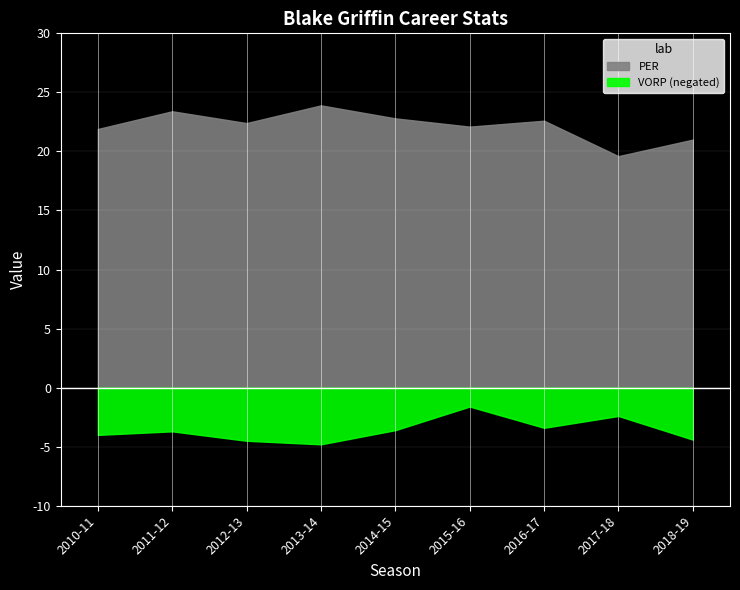

Reading left to right, what are all the values shown in this chart?

PER: 2010-11=21.9	2011-12=23.4	2012-13=22.4	2013-14=23.9	2014-15=22.8	2015-16=22.1	2016-17=22.6	2017-18=19.6	2018-19=21.0
VORP: 2010-11=4.0	2011-12=3.7	2012-13=4.5	2013-14=4.8	2014-15=3.6	2015-16=1.6	2016-17=3.4	2017-18=2.4	2018-19=4.4